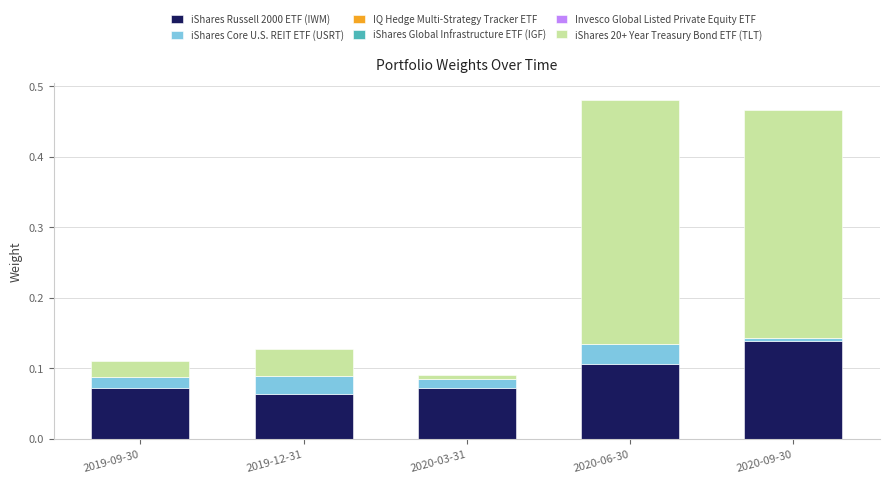

Are the bars grouped side by side (vs. stacked)?

No